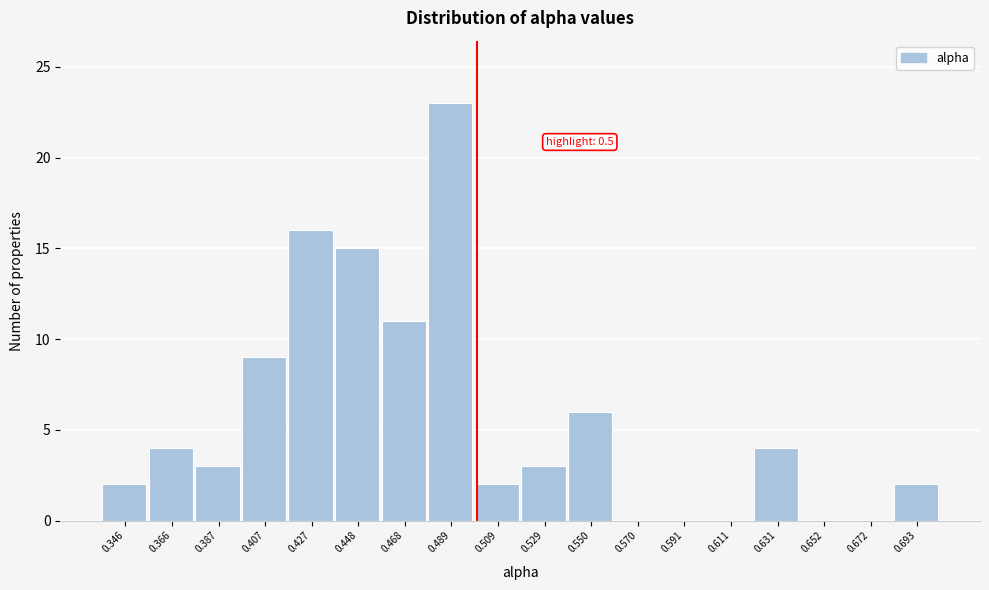

Over which range of the x-axis is the bar tallest?

0.480 to 0.500